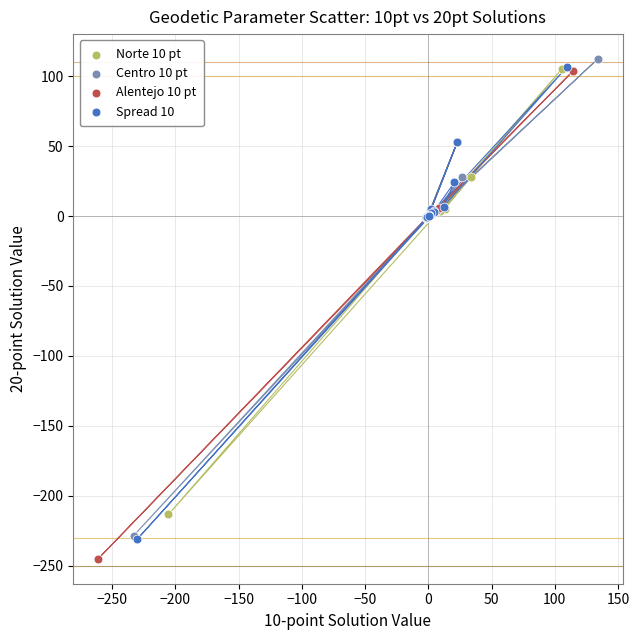

Which series has the largest Y range (max minus min)?

Alentejo 10 pt